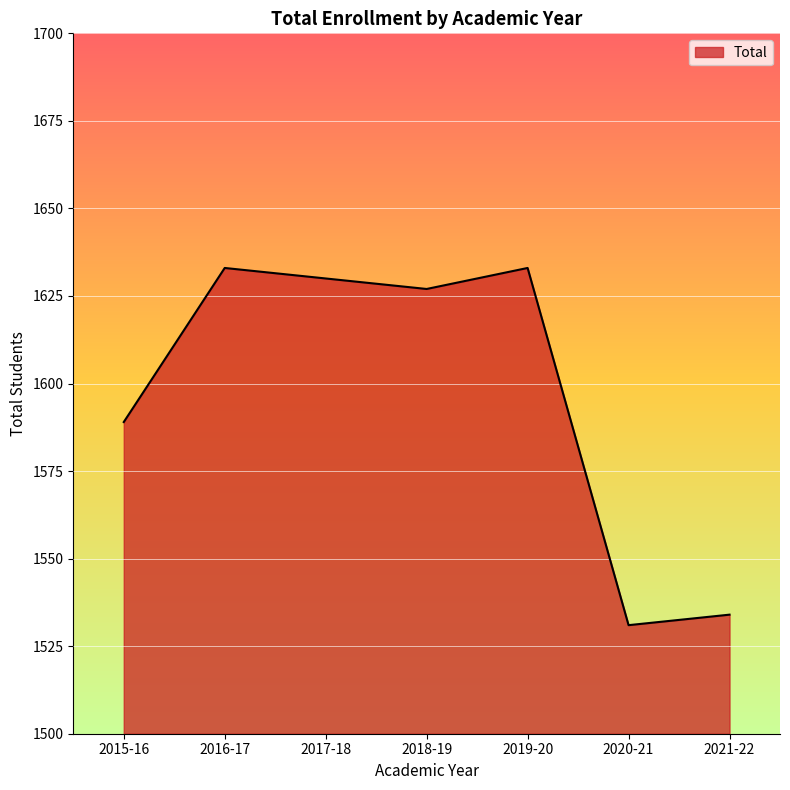

How many categories are shown in the chart?

7